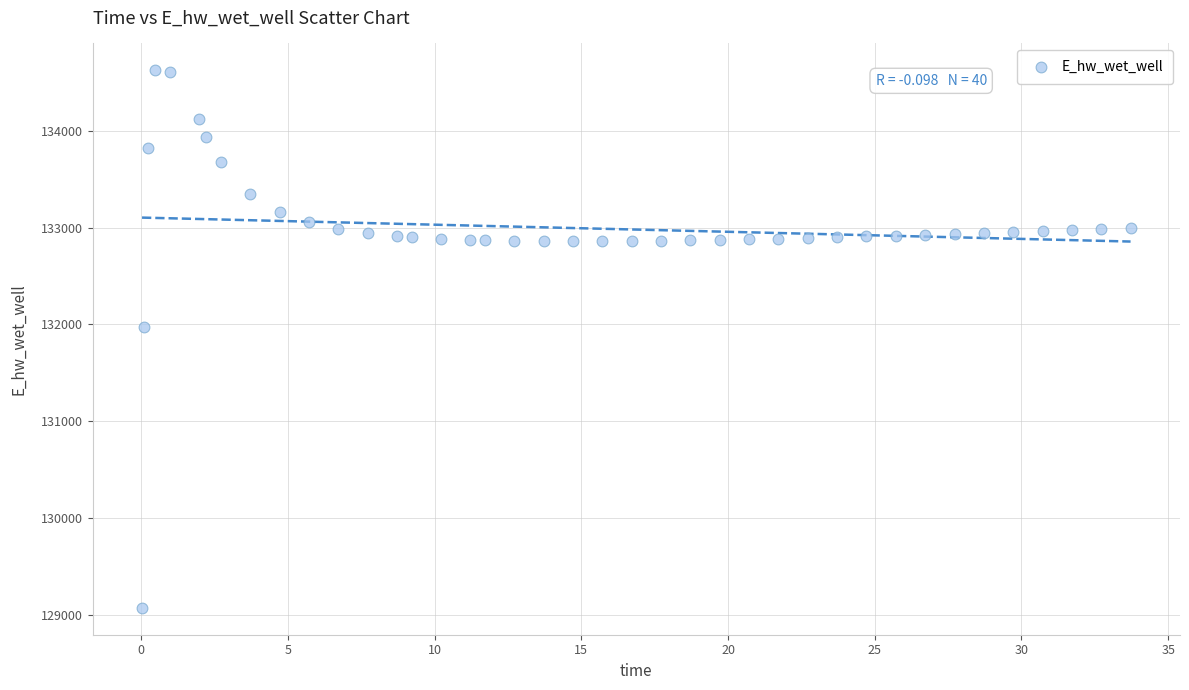

What is the range of Y values (max minus min)?

5557.6